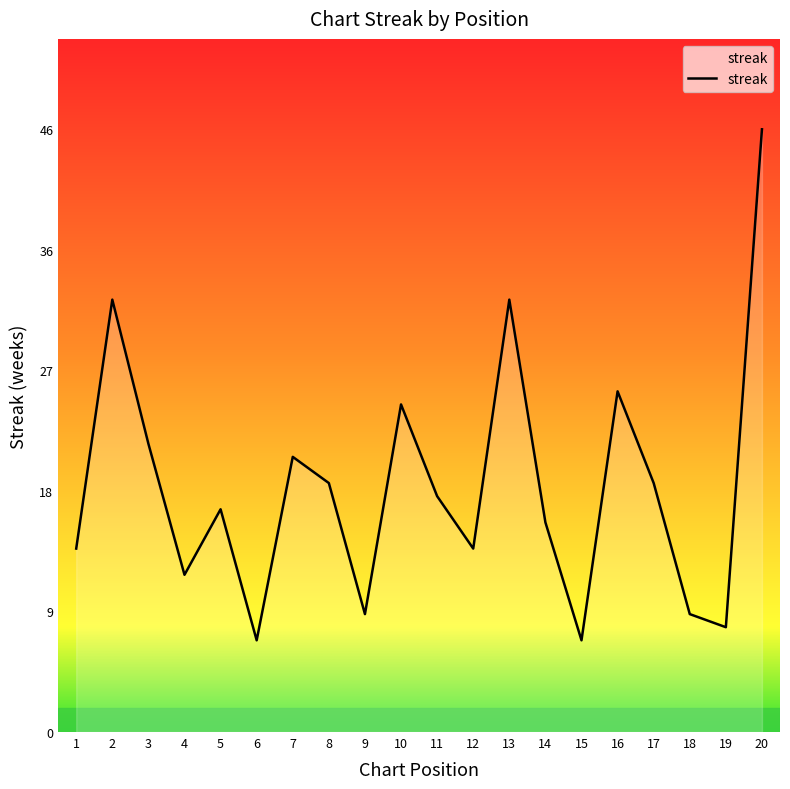

Where is the first local maximum?

2